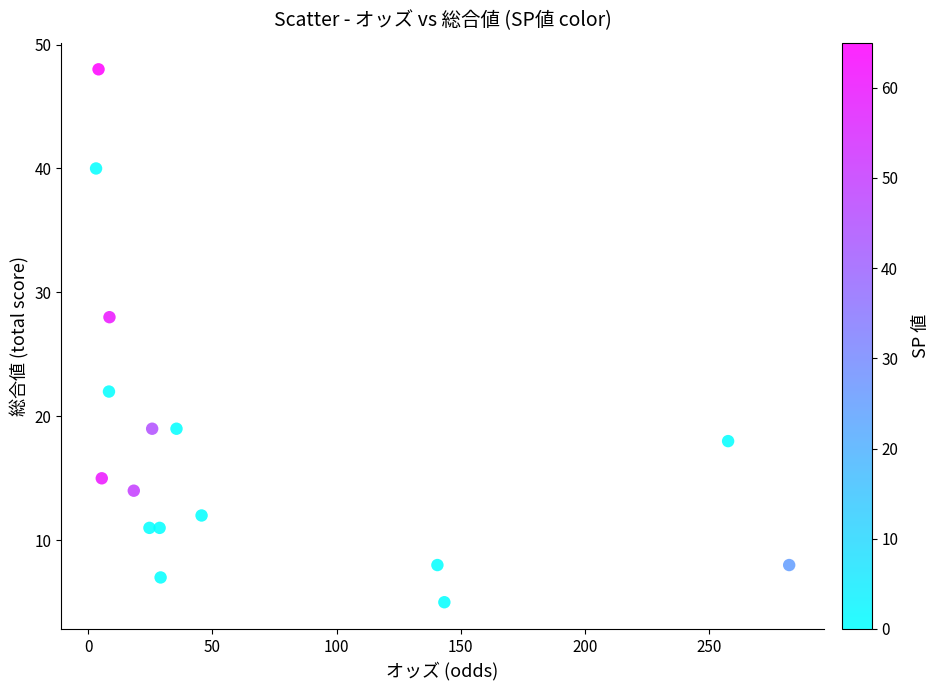

What Y value in the scatter plot is closest to 26?

28